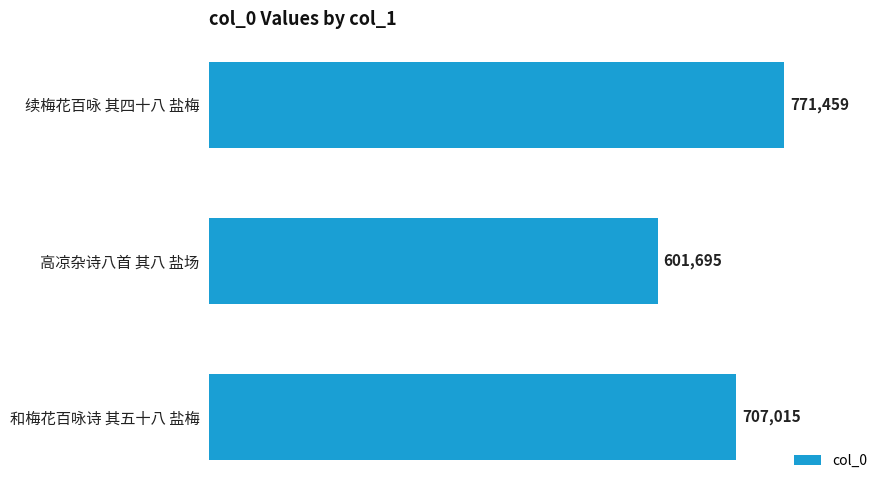

Are the bars grouped side by side (vs. stacked)?

No